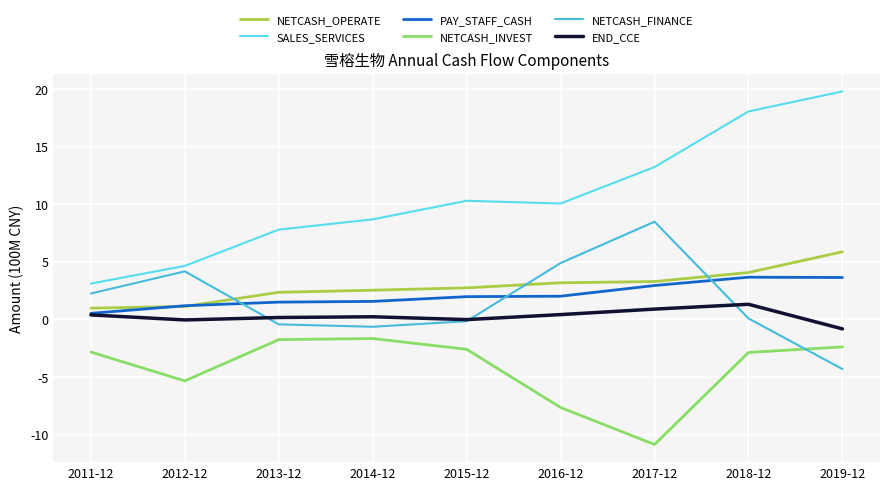

What is the spread (max minus min) of values at 2011-12?

5.9